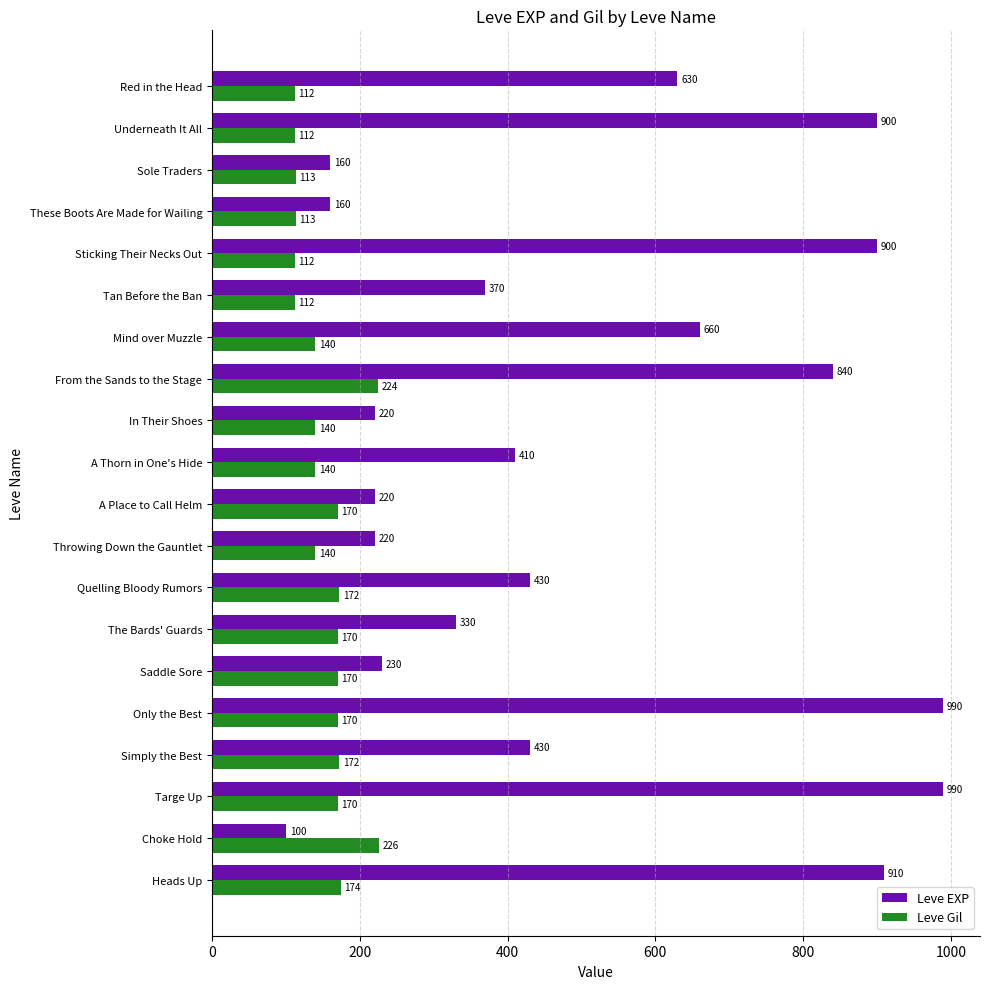

What is the lowest value of the Leve EXP series?

100